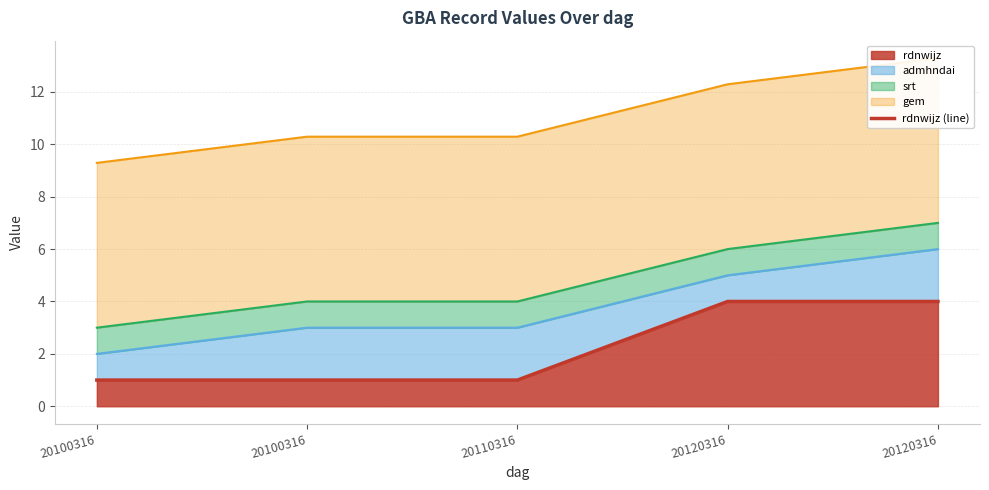

Approximately how many times larger is the value at 20120316 compared to 20120316?

1.0